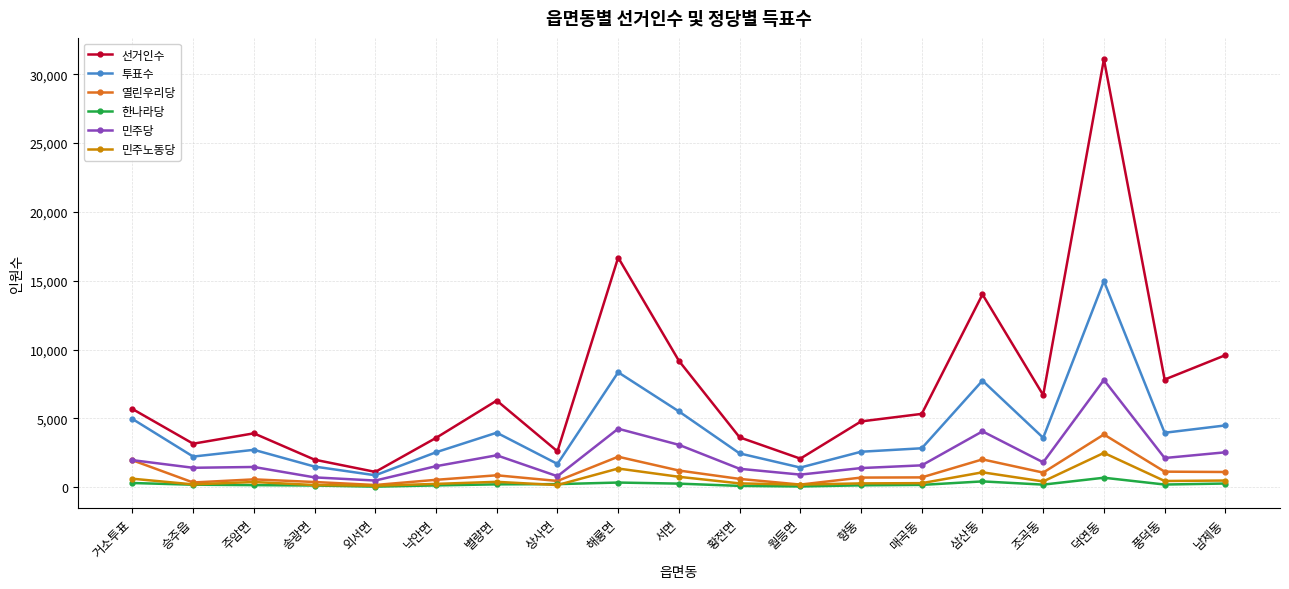

What is the total value across all series at 해룡면?

33190